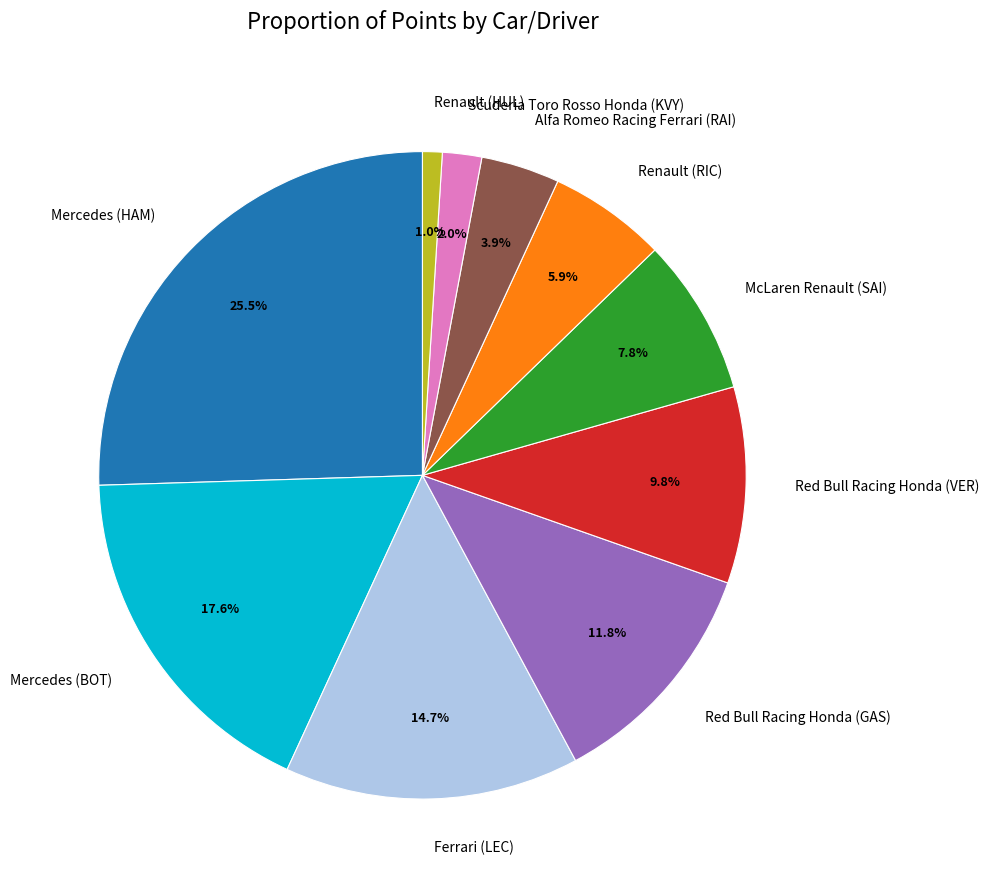

What is the largest slice in the pie chart?

Mercedes (HAM)